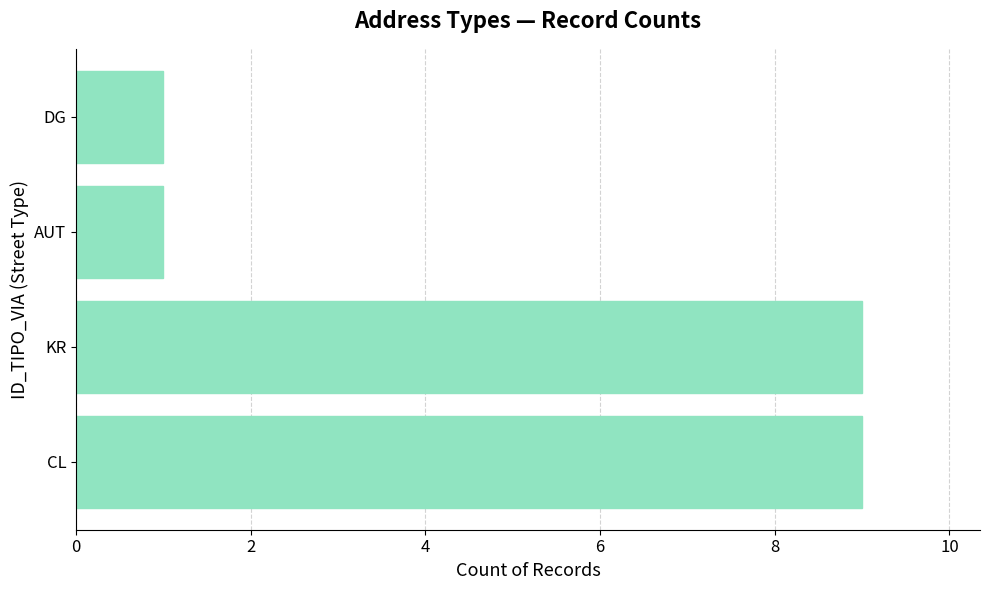

Reading top to bottom, transcribe all the data shown in this chart.

DG=1	AUT=1	KR=9	CL=9